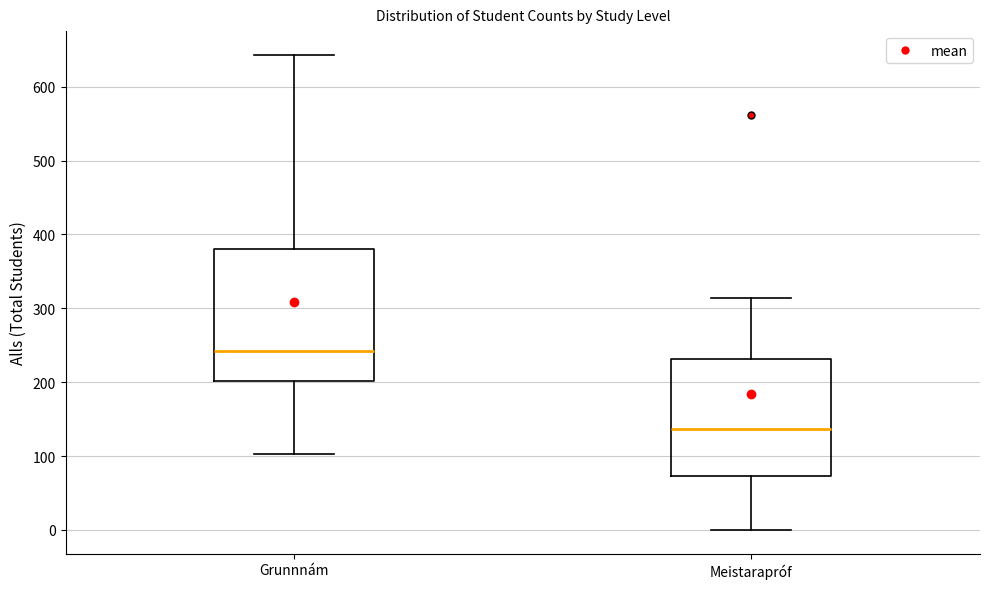

Where is the upper edge of the box for Grunnnám on the y-axis? The values are not printed on the chart, so give them approximately, as read against the axis.

380